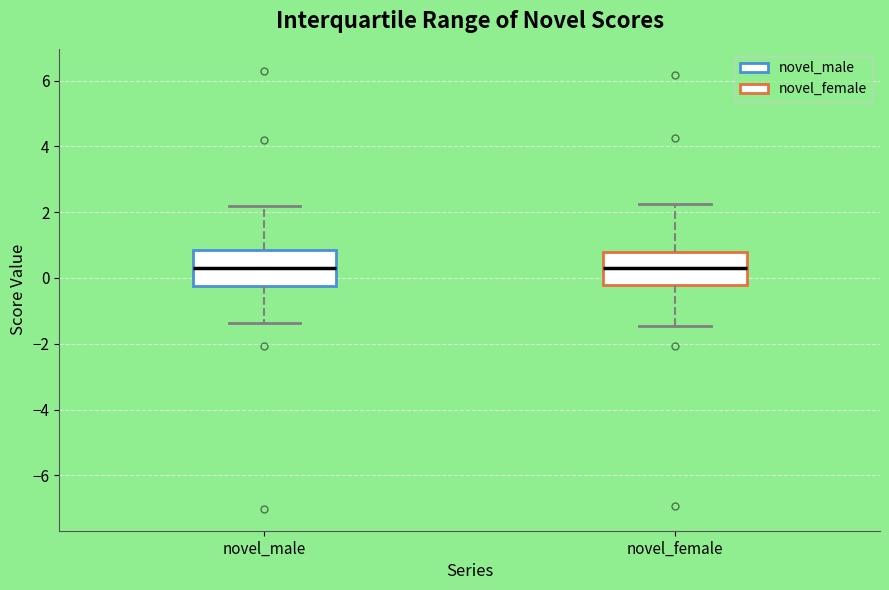

Where does the median line of the box for novel_female sit on the y-axis? The values are not printed on the chart, so give them approximately, as read against the axis.

0.4